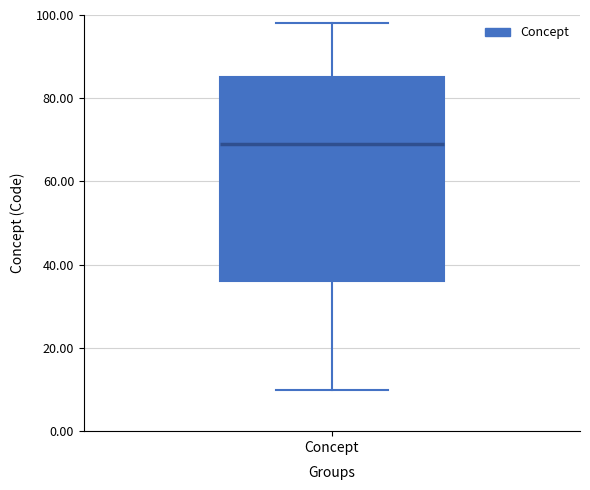

Where does the upper whisker of the box for Concept end on the y-axis? The values are not printed on the chart, so give them approximately, as read against the axis.

98